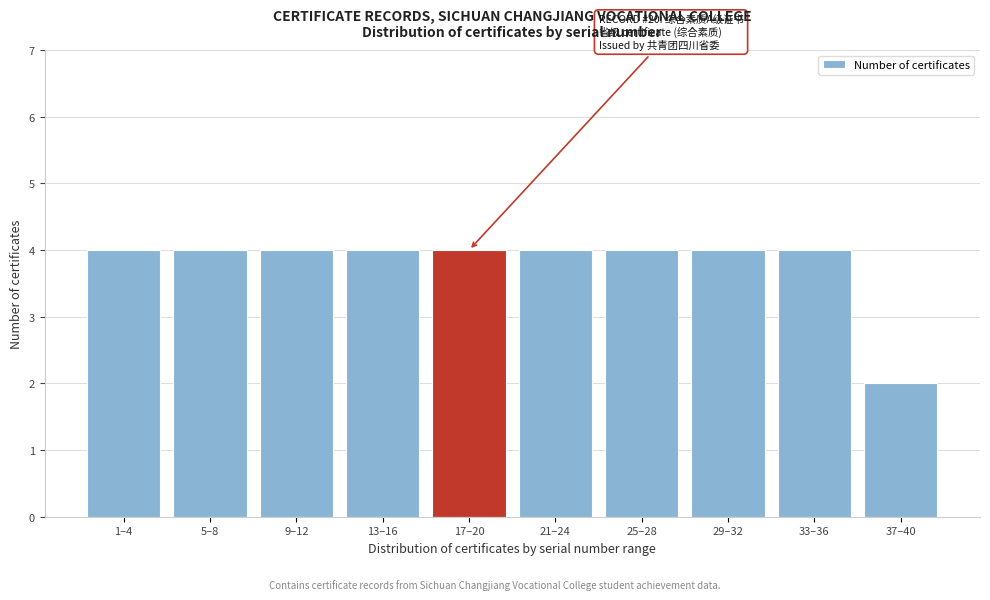

Reading left to right, what are all the values shown in this chart?

4	4	4	4	4	4	4	4	4	2